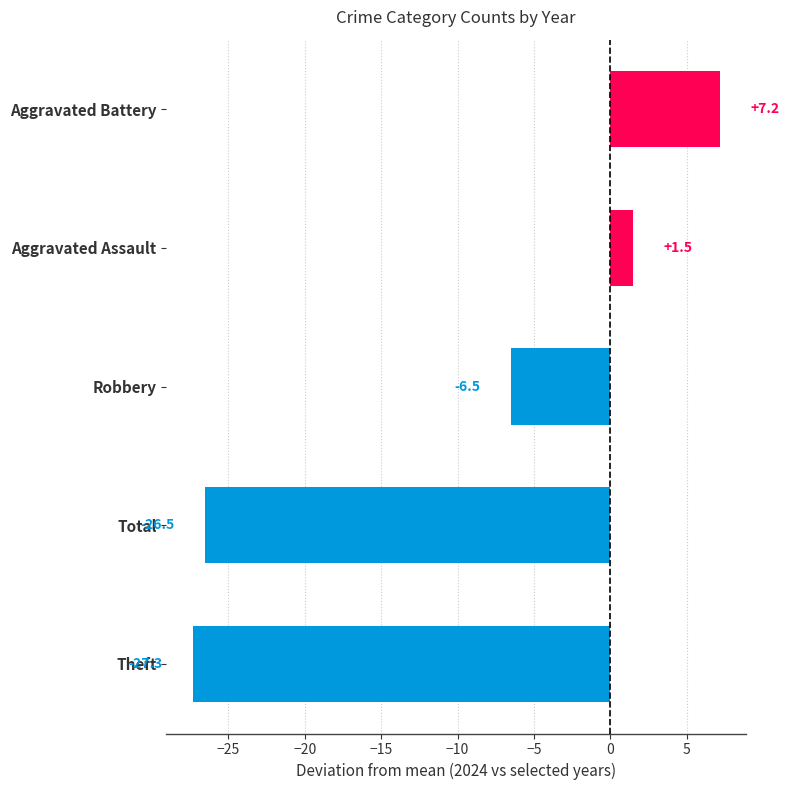

True or false: the data shows -13.5 at Total.

False